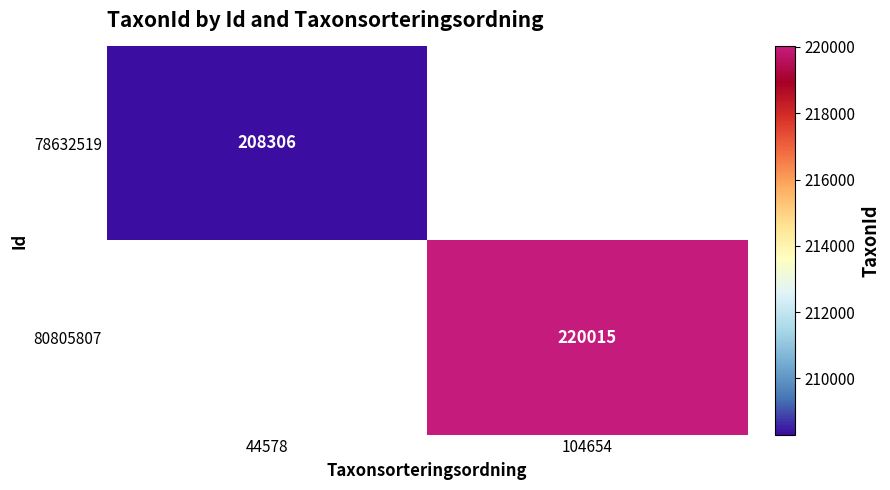

The value of 78632519 at 44578 is 208306. True or false?

True